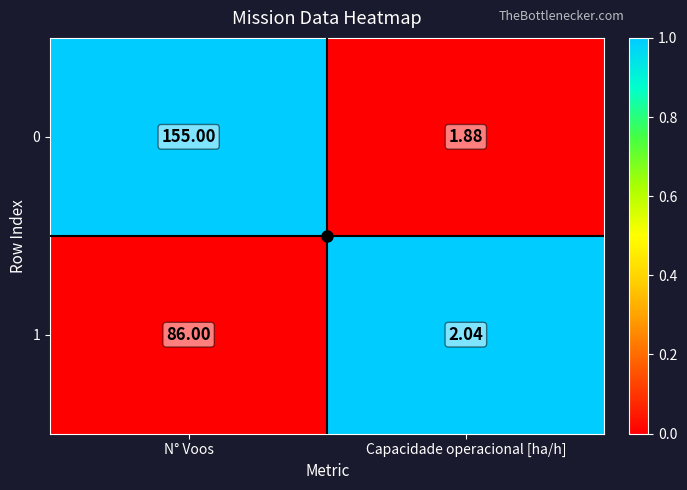

At which label is 1 closest to 44?

Capacidade operacional [ha/h]